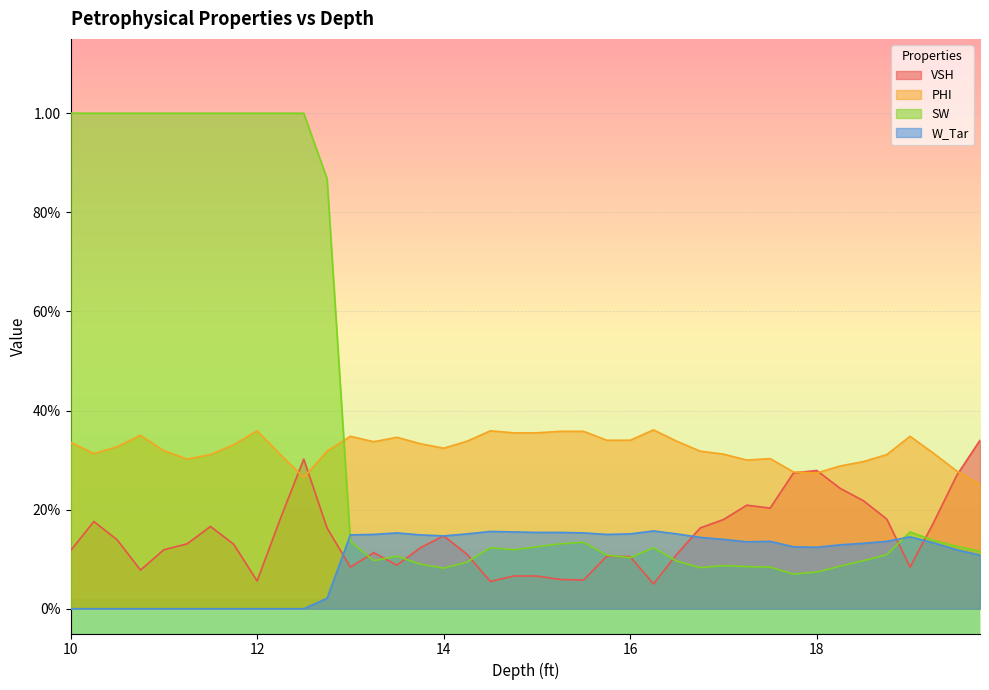

Count the W_Tar values in the range 0 to 1.

40